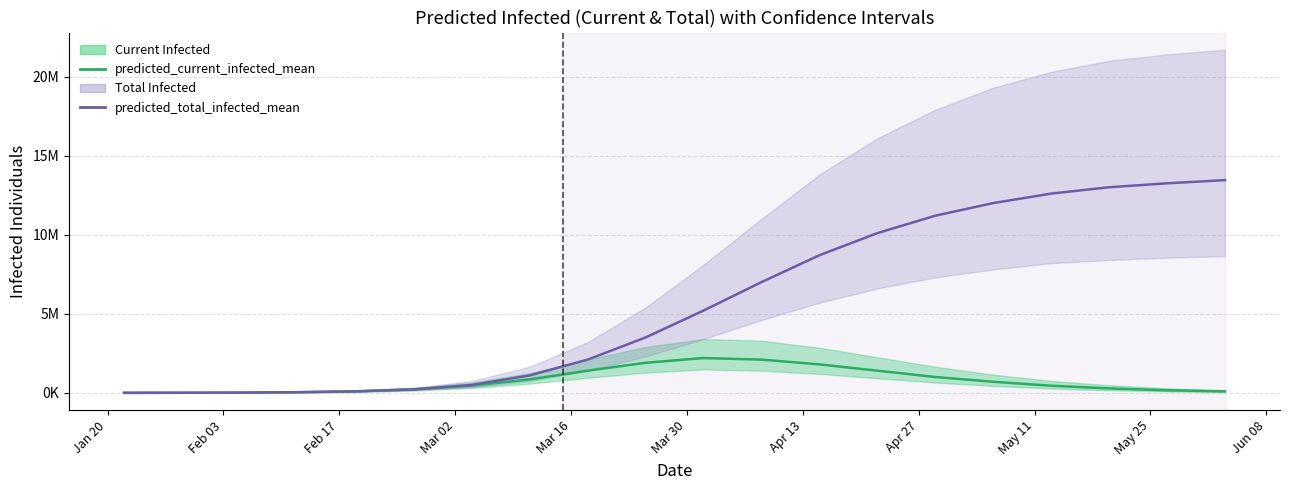

At May 25, list the series in order from smallest to largest.

predicted_current_infected_mean, predicted_total_infected_mean